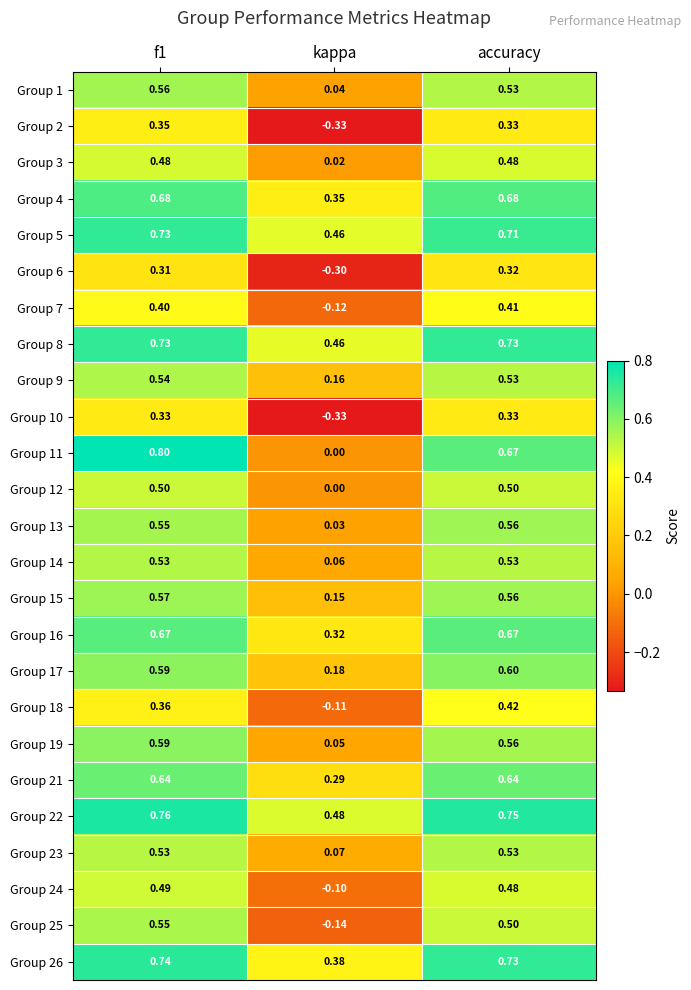

Which category has the lowest value across all series?

kappa